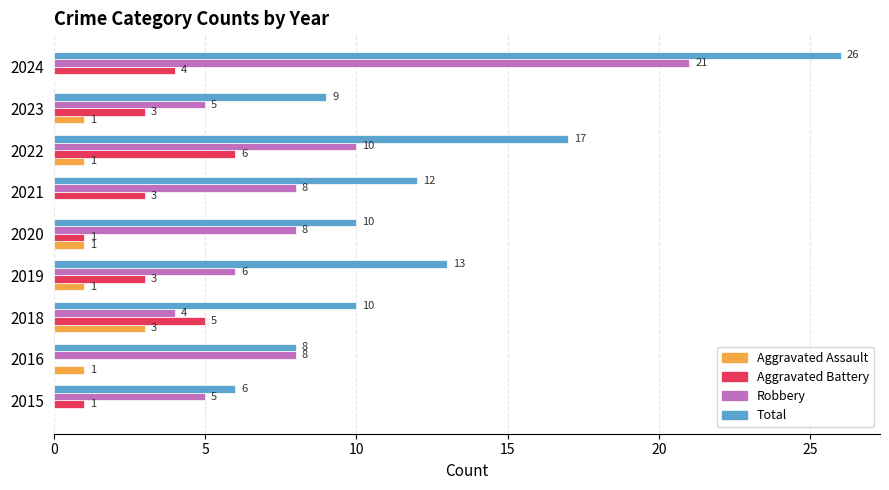

True or false: Aggravated Battery has a value of 1 at 2015.

True